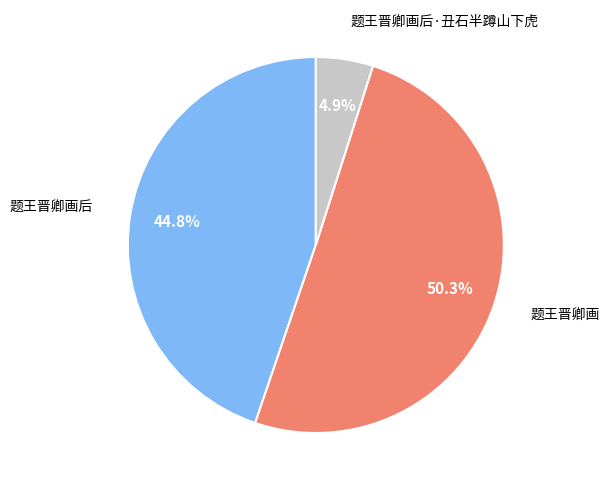

What is the smallest slice in the pie chart?

题王晋卿画后·丑石半蹲山下虎